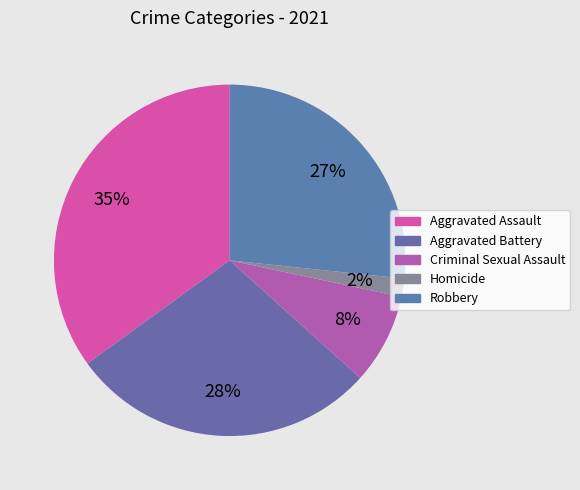

Is there a majority slice in this chart?

No